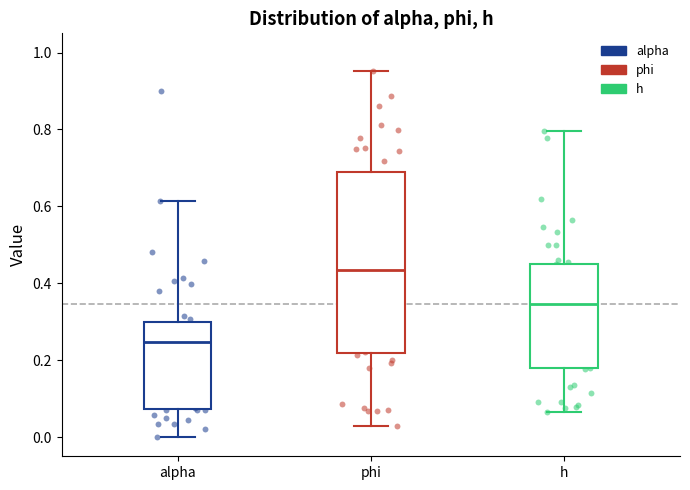

Which box is the tallest, from its lower edge to its upper edge?

phi